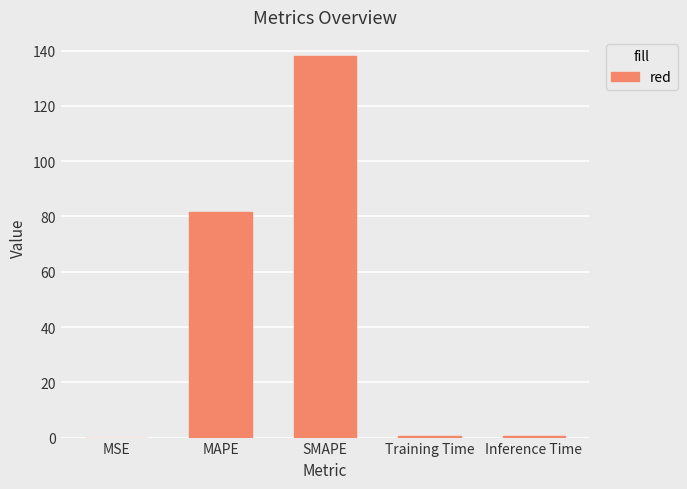

What is the average value?

44.1